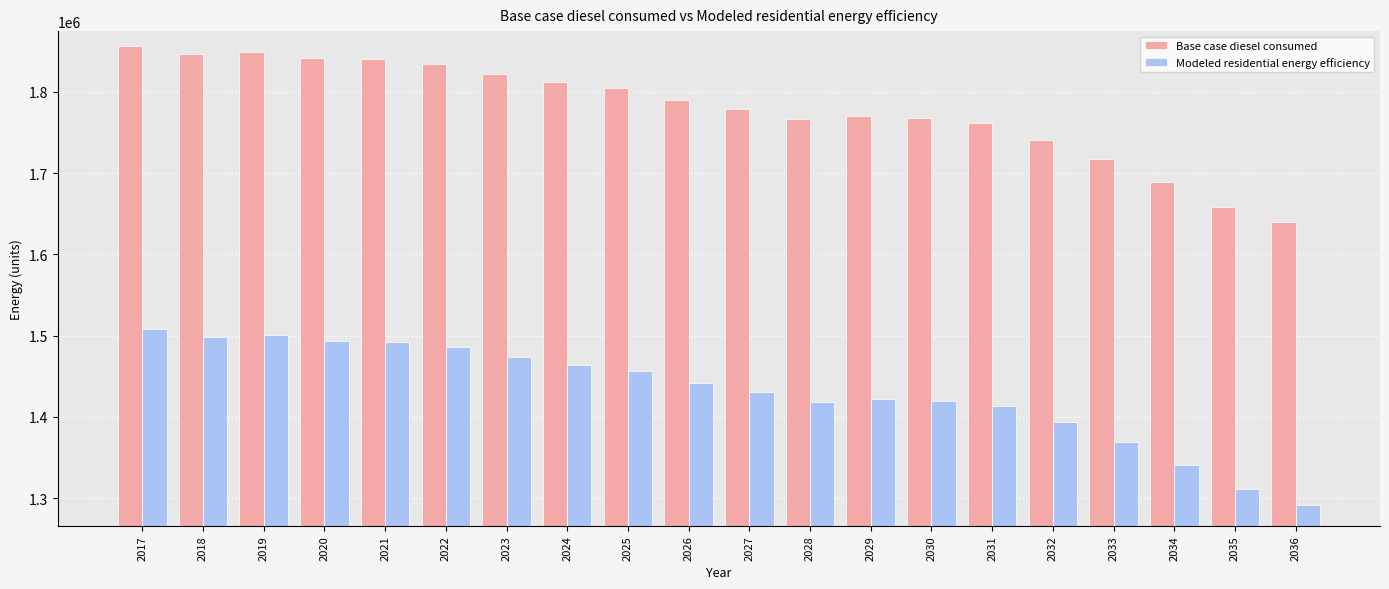

Rank the series at 2025 from lowest to highest value.

Modeled residential energy efficiency, Base case diesel consumed